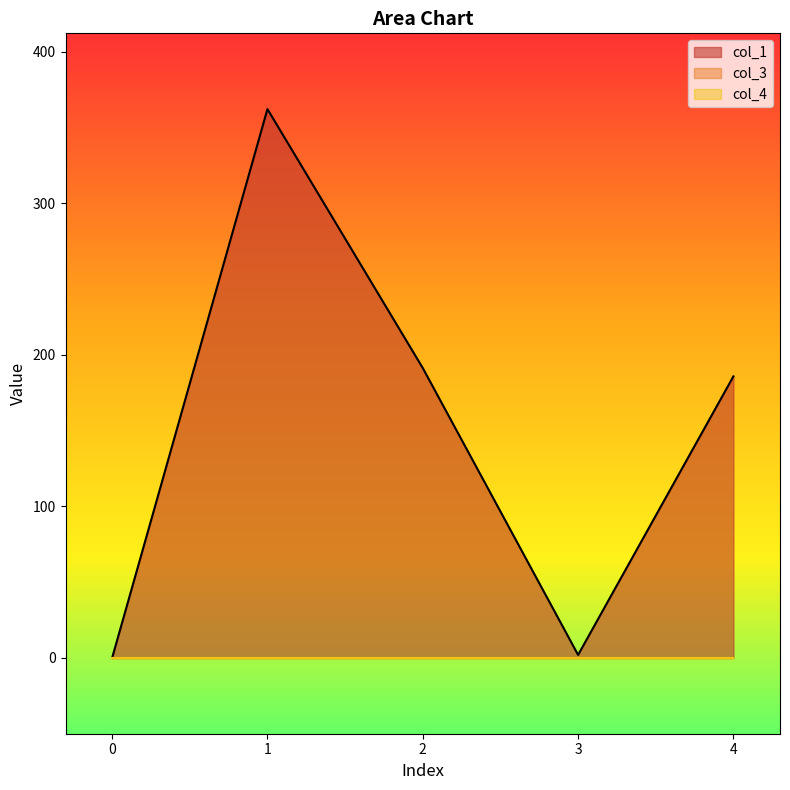

Where is col_1 nearest to the value 180?

4